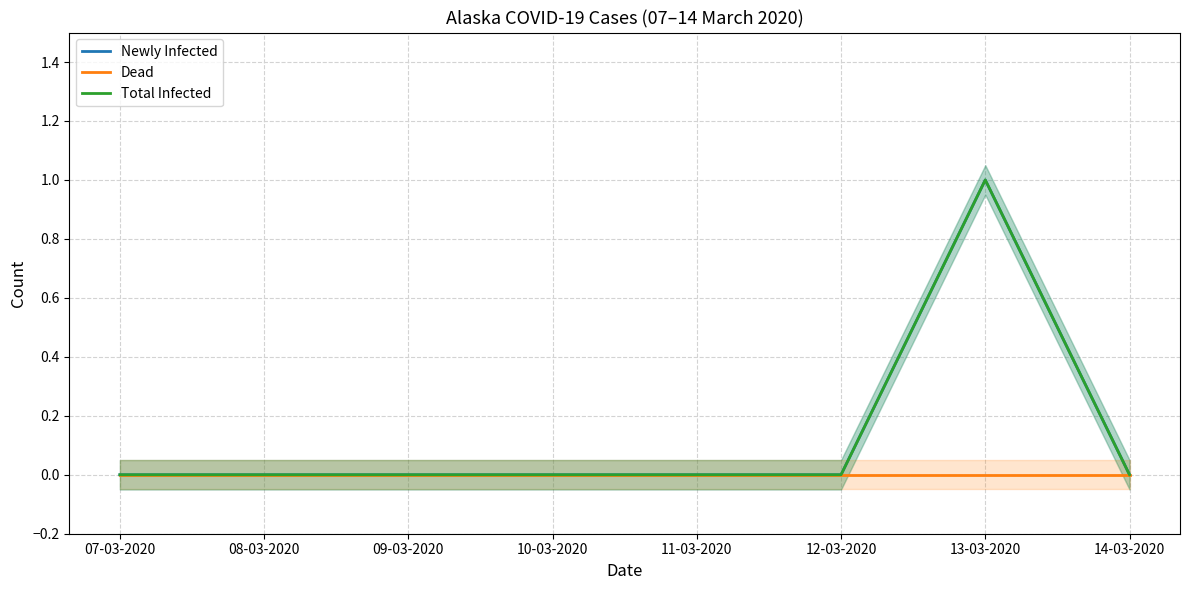

Is it true that Total Infected equals 0 at 08-03-2020?

True